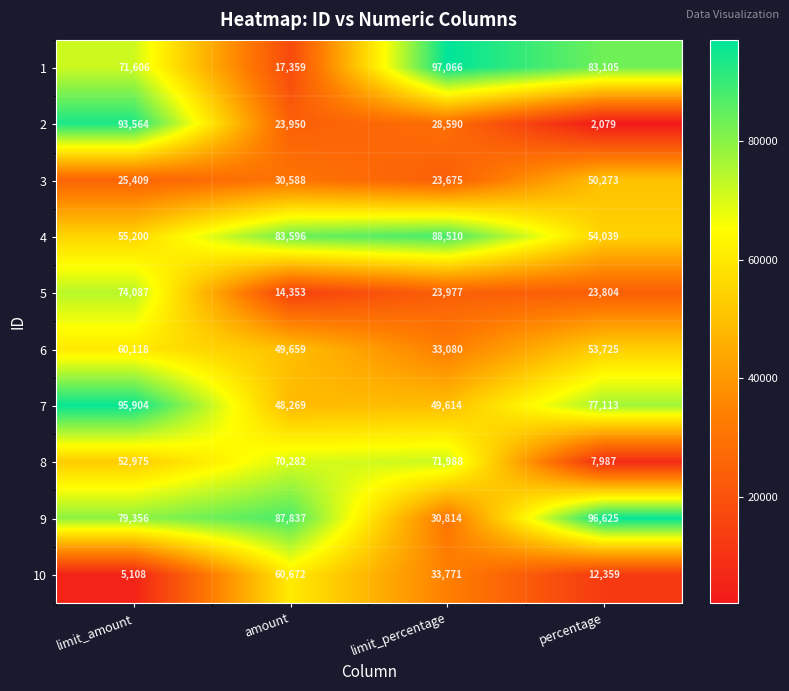

Is the value of 8 at amount greater than the value of 10 at limit_amount?

Yes